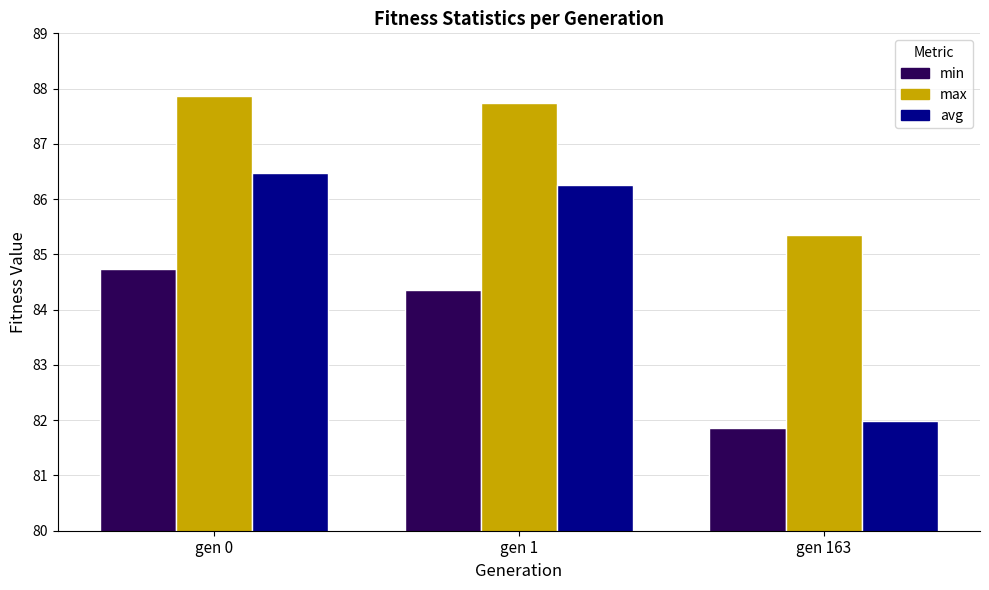

What is the difference between the highest and lowest values at gen 163?

3.5